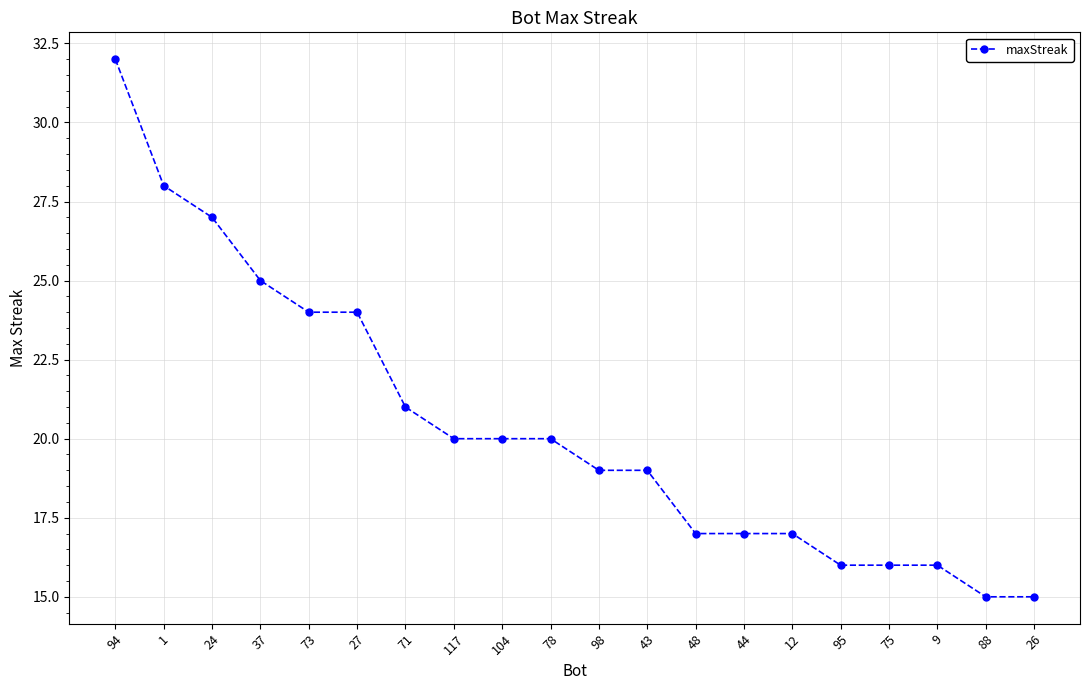

Between 117 and 48, which is larger?

117